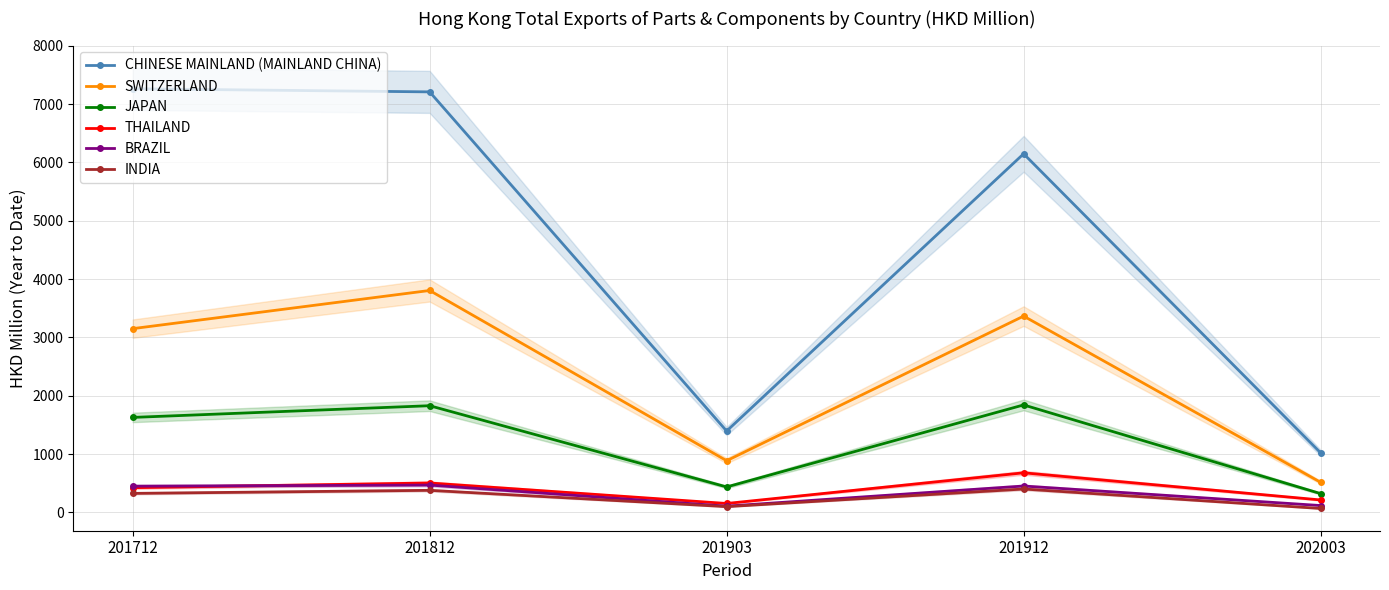

Between 201712 and 201903, which series saw the biggest shift?

CHINESE MAINLAND (MAINLAND CHINA)